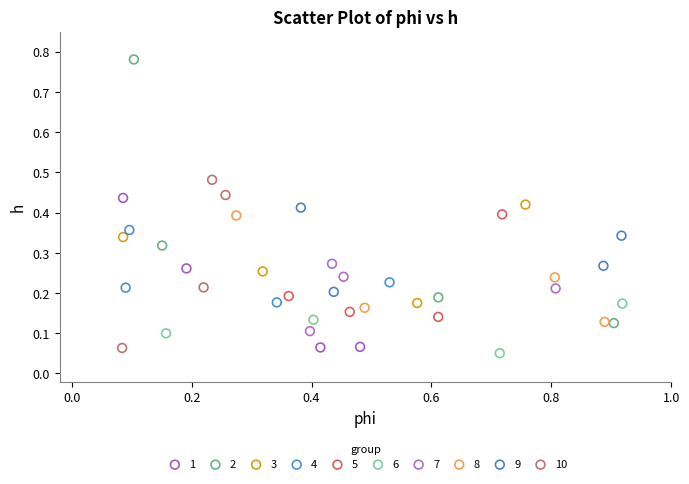

Which series reaches the maximum Y coordinate?

2